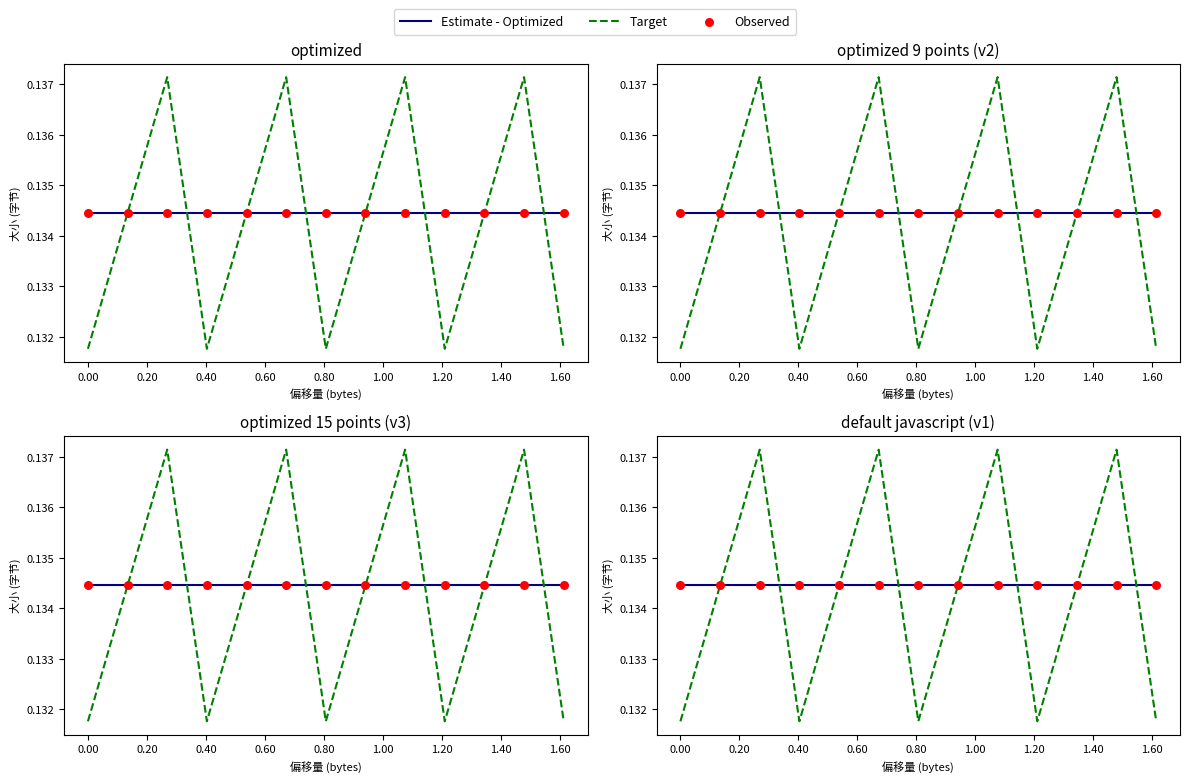

Which series contains the highest Y value?

Target